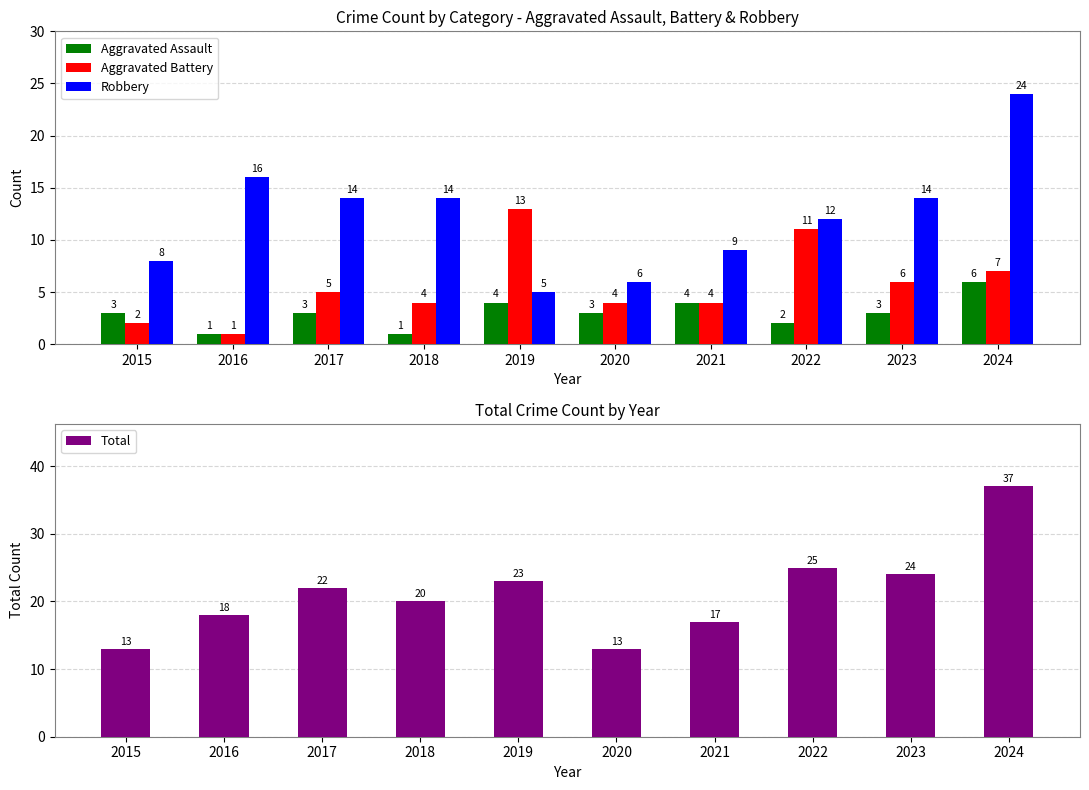

Is it true that Total equals 12 at 2018?

False